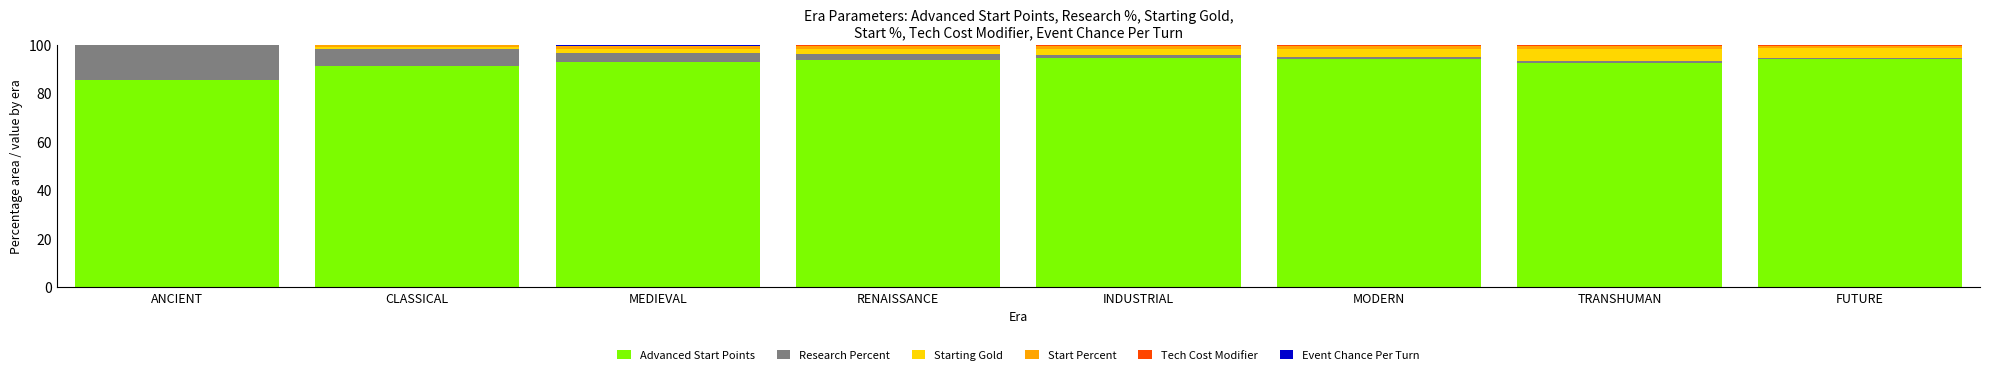

What is the highest value of the Advanced Start Points series?

94.5